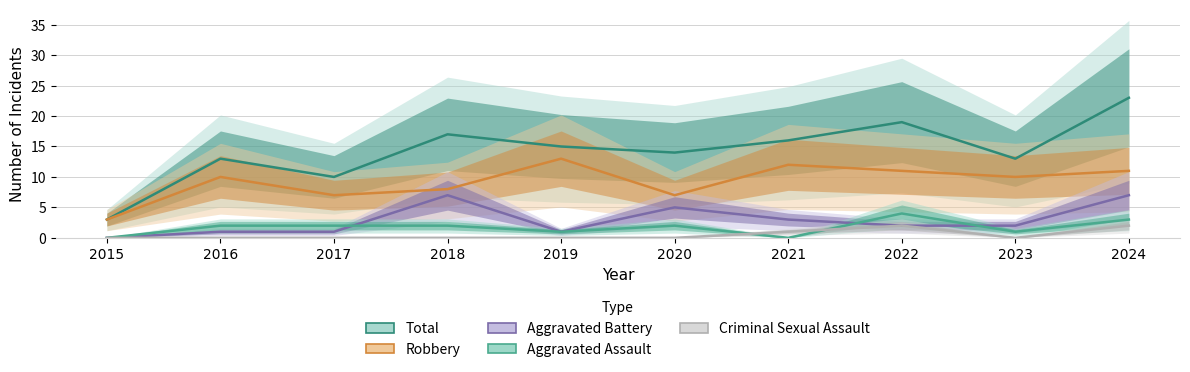

How many data points in Aggravated Battery are less than 2?

4